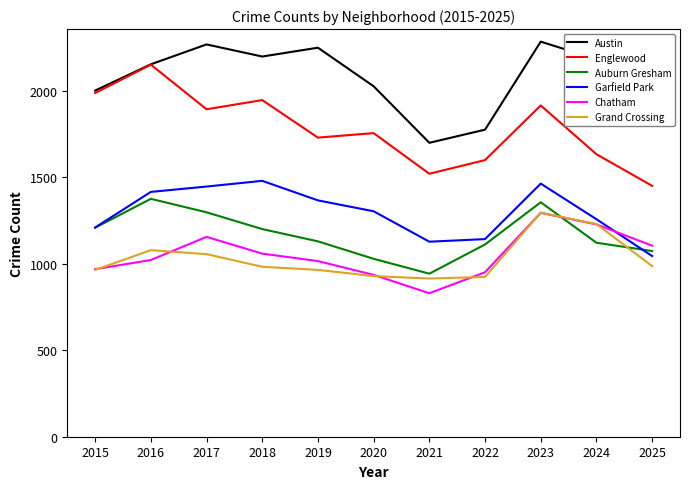

At which category is the sum across all series the highest?

2023